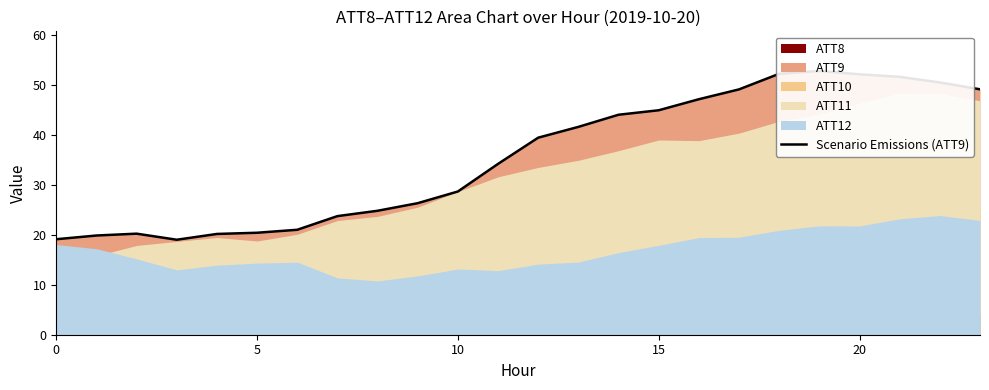

What is the difference between the second highest and second lowest values?

33.1